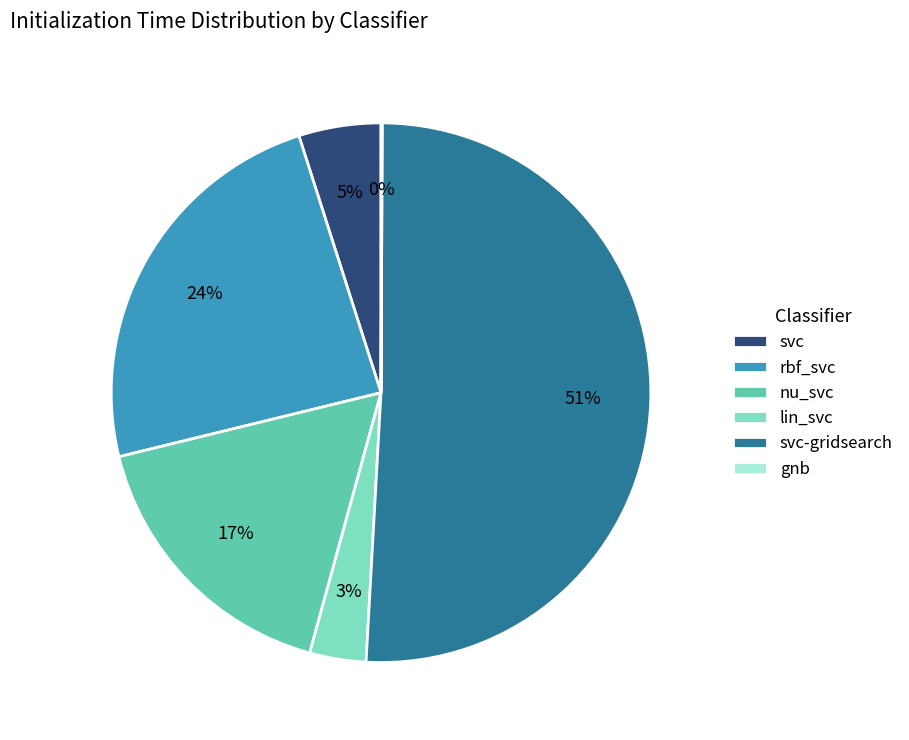

Does svc-gridsearch represent more than half of the total?

Yes